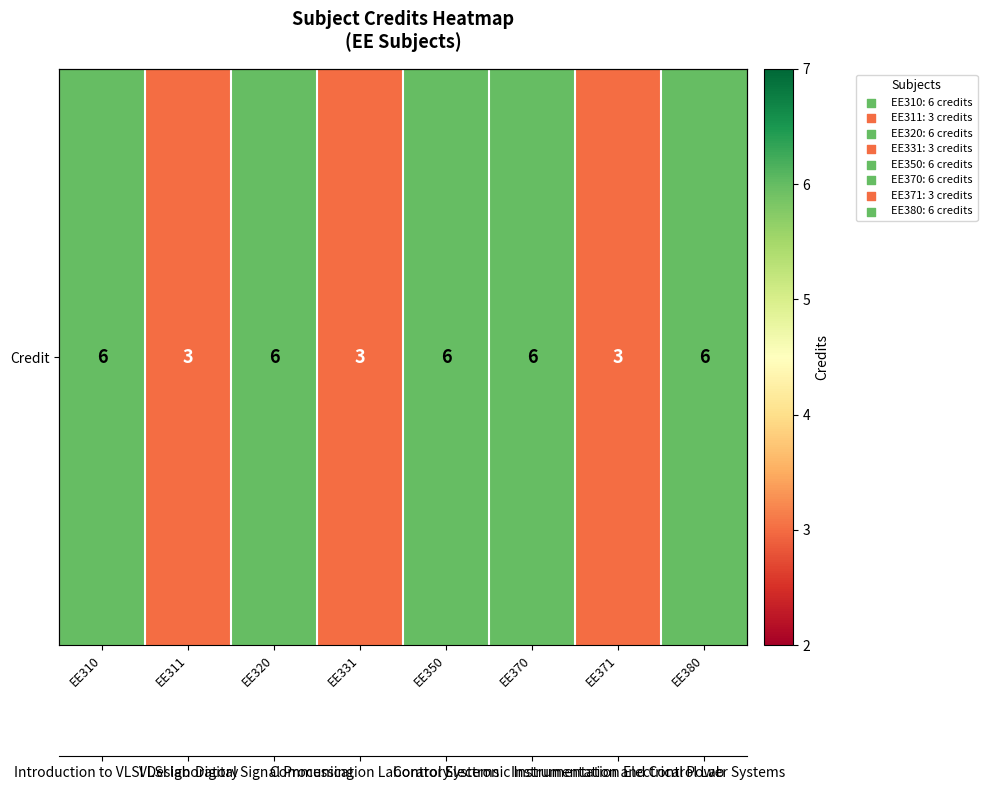

Rank the categories by value from highest to lowest.

EE310, EE320, EE350, EE370, EE380, EE311, EE331, EE371